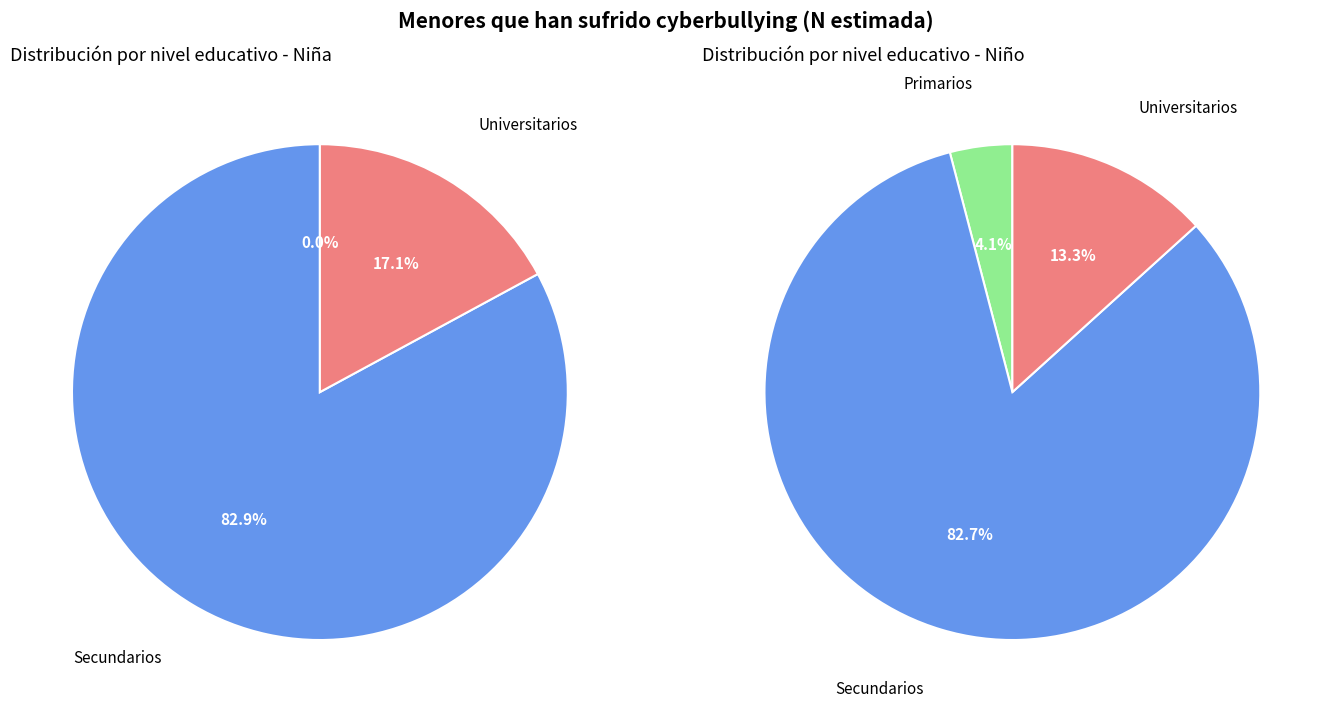

What is the total percentage of Primarios and Secundarios?

82.9%